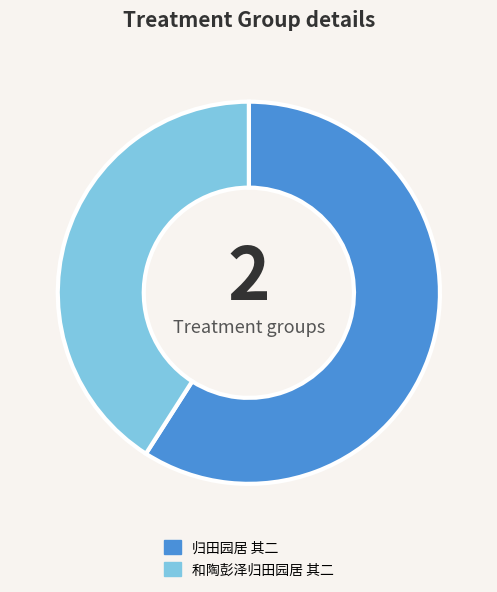

What is the largest slice in the pie chart?

归田园居 其二